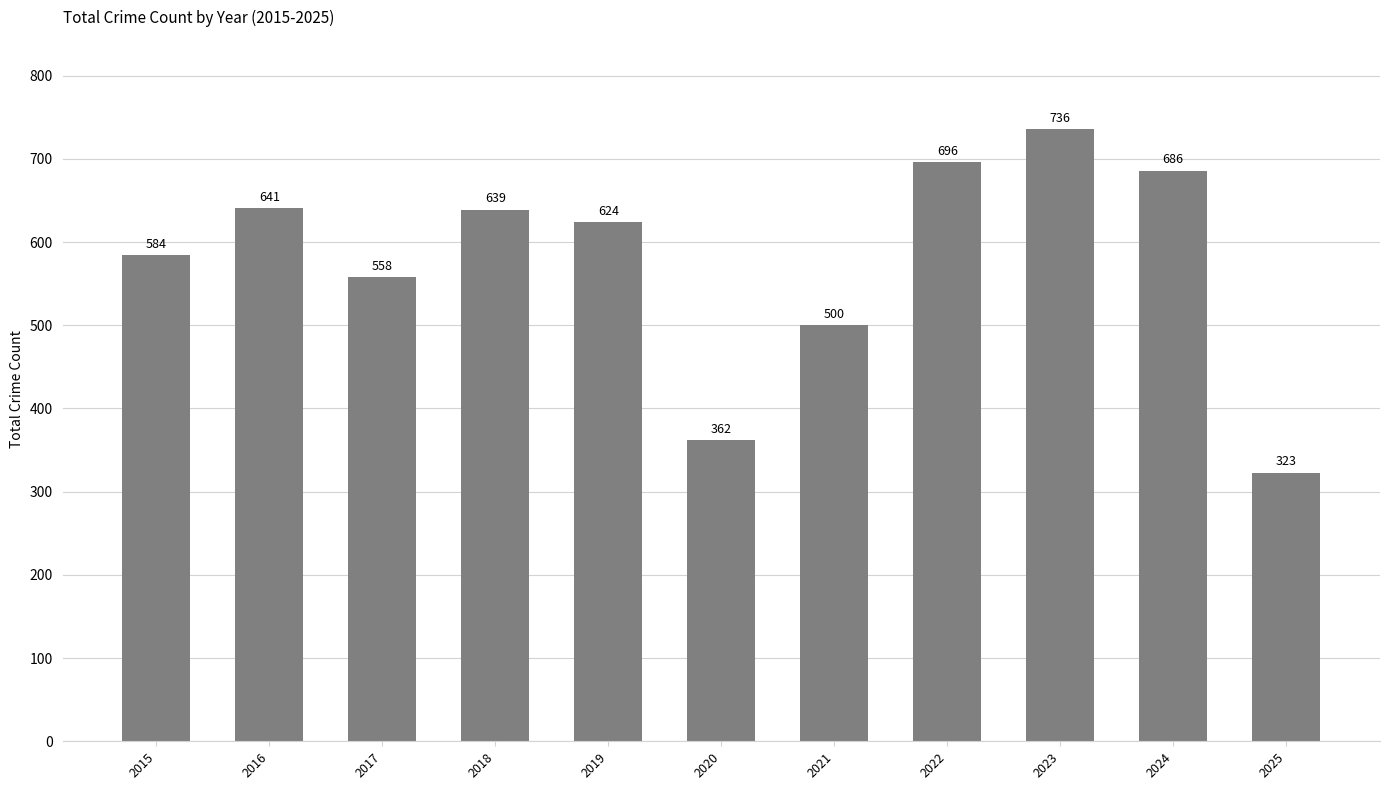

Which category has the highest value across all series?

2023